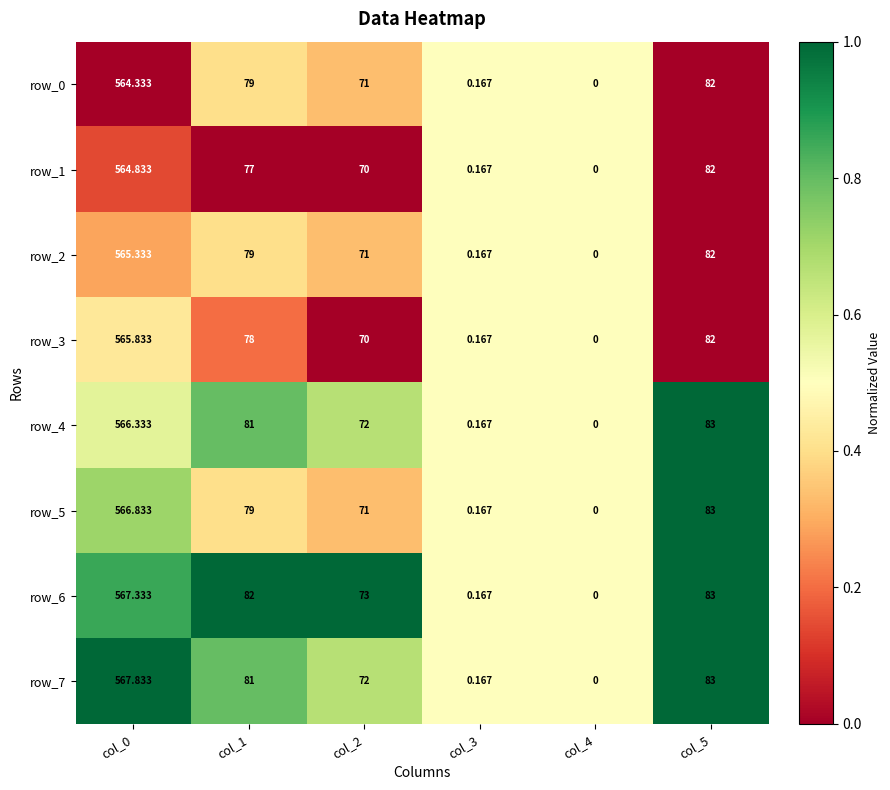

What is the difference between the second highest and minimum values in the row_4 series?

83.0